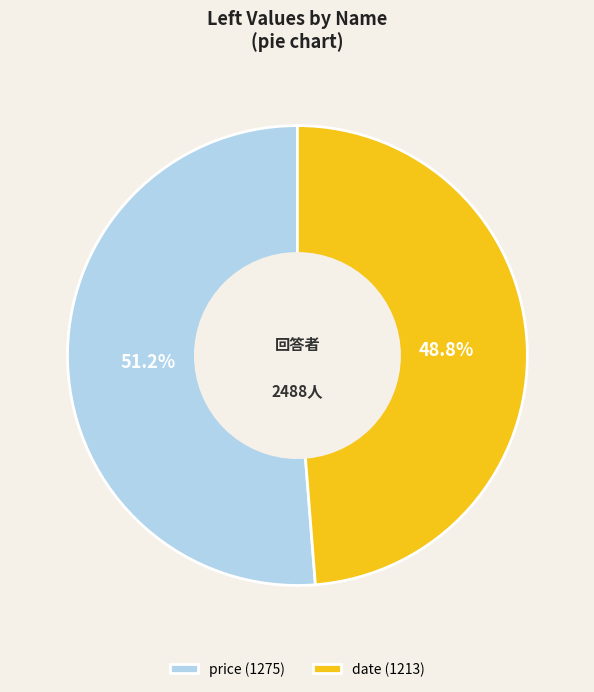

Is it true that price (1275) is 57% of the pie?

False